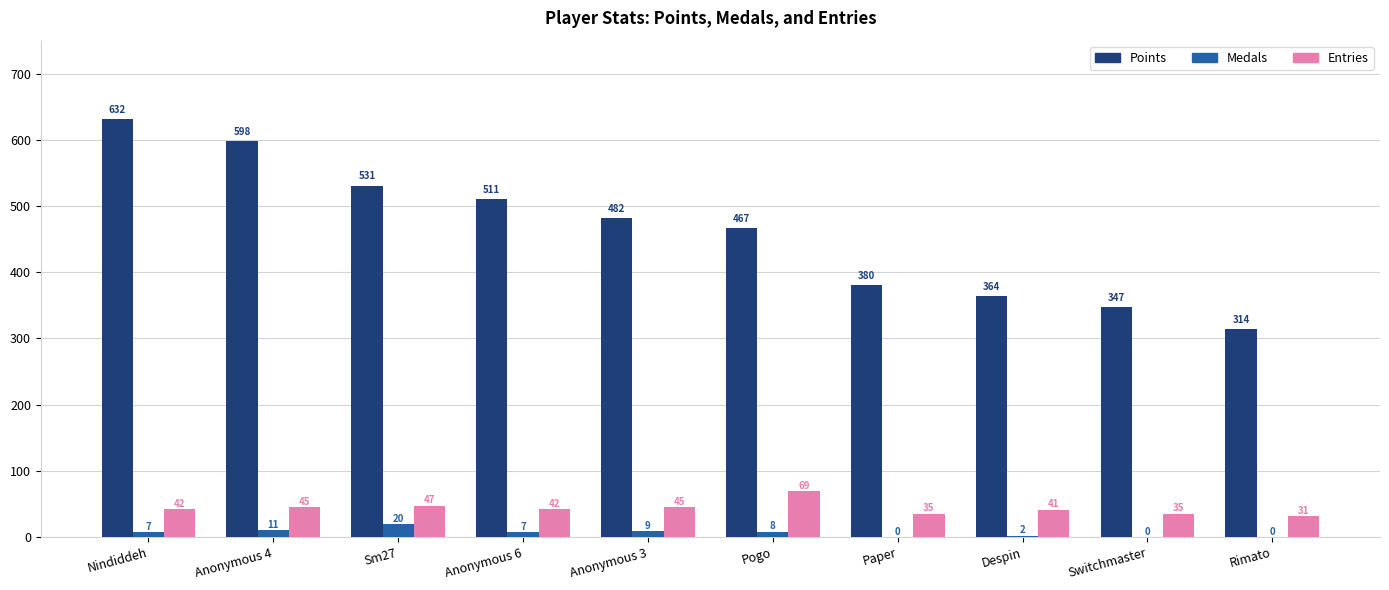

What is the approximate value of Entries at Anonymous 4?

45